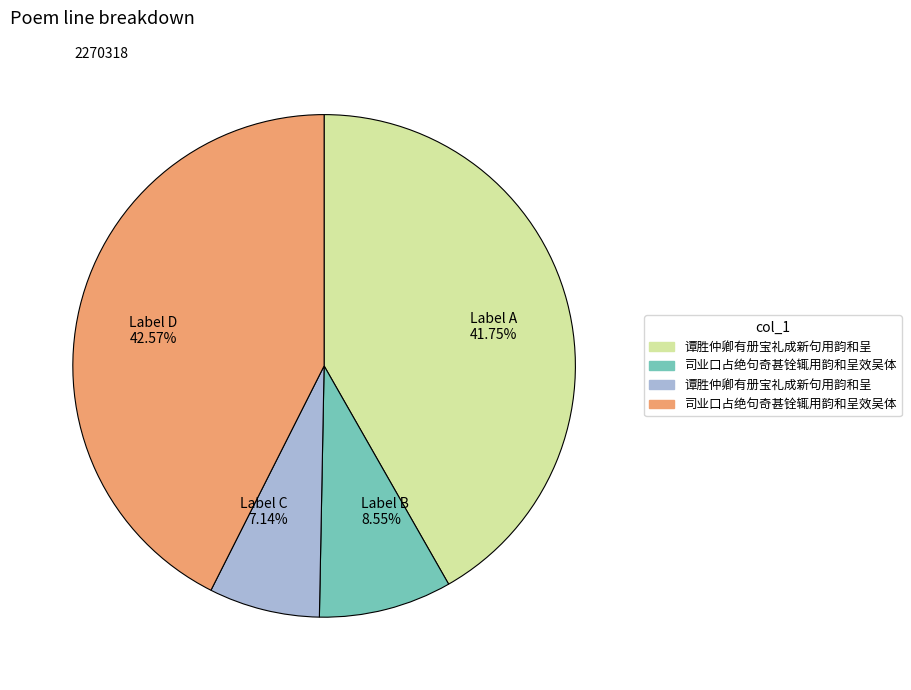

To the nearest percent, what is the difference between the largest and smallest slice percentages?

35%